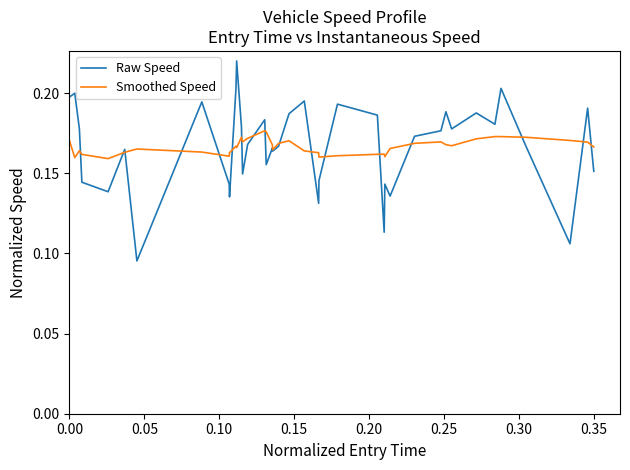

What is the difference between the maximum and minimum values in the Raw Speed series?

0.1